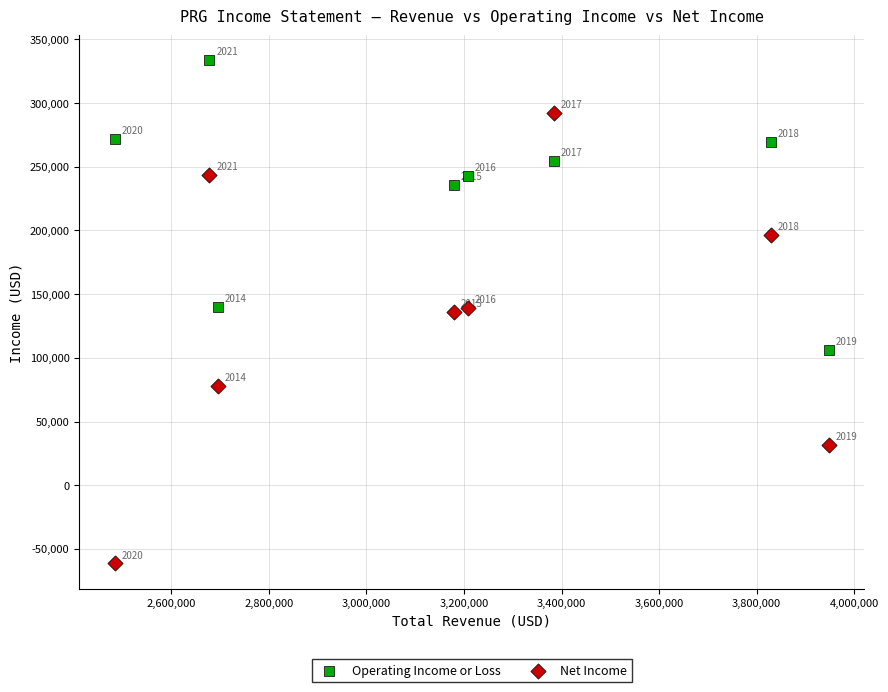

In the Operating Income or Loss series, what Y value is closest to 219700?

235900